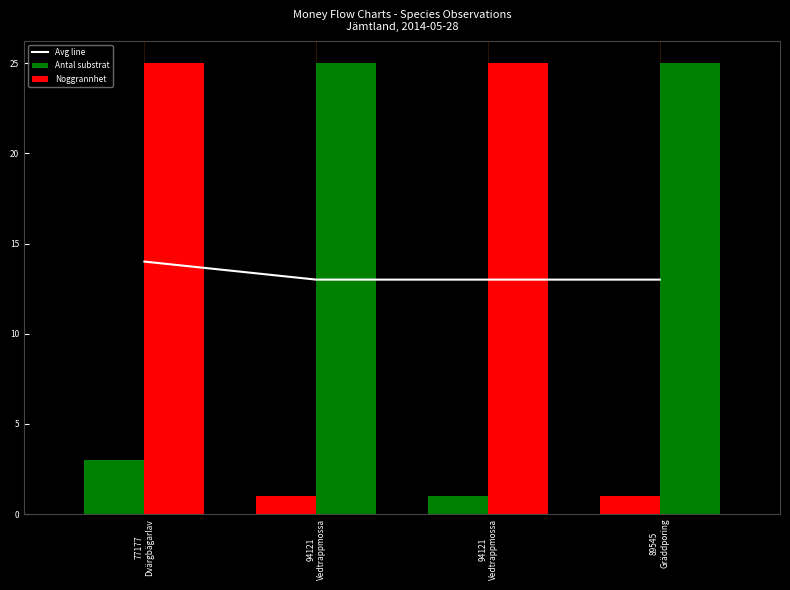

How many categories are shown in the chart?

4